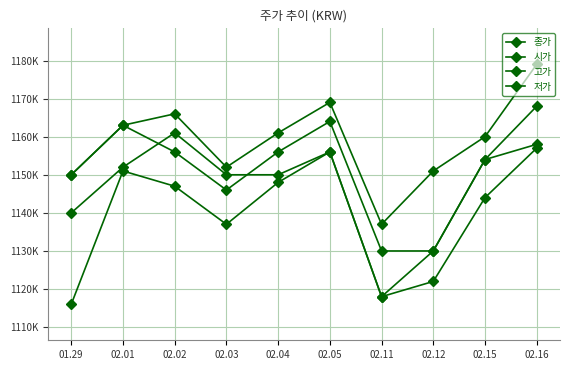

Does the chart have visible grid lines?

Yes